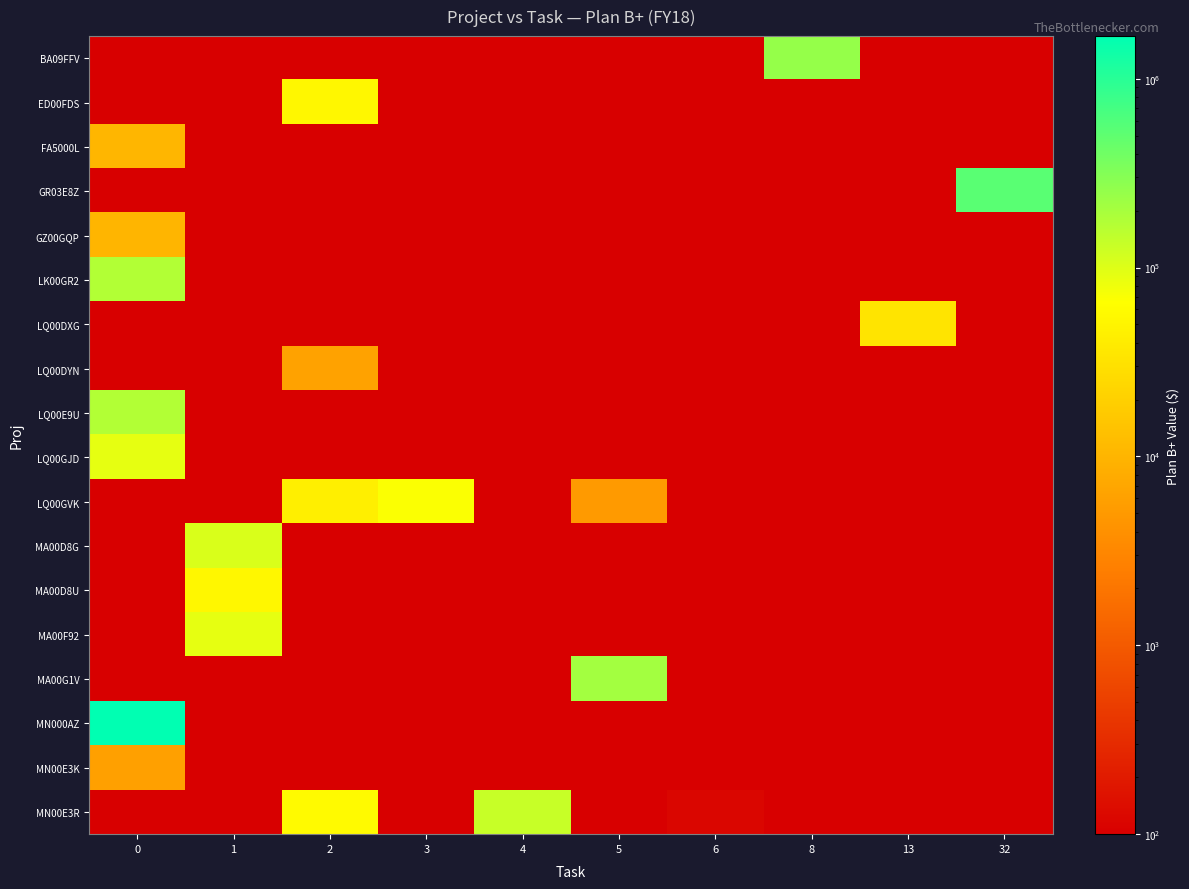

Reading left to right, list all the values displayed in this chart.

BA09FFV: 0=0.0	1=0.0	2=0.0	3=0.0	4=0.0	5=0.0	6=0.0	8=250322.0	13=0.0	32=0.0
ED00FDS: 0=0.0	1=0.0	2=53662.5	3=0.0	4=0.0	5=0.0	6=0.0	8=0.0	13=0.0	32=0.0
FA5000L: 0=10438.2	1=0.0	2=0.0	3=0.0	4=0.0	5=0.0	6=0.0	8=0.0	13=0.0	32=0.0
GR03E8Z: 0=0.0	1=0.0	2=0.0	3=0.0	4=0.0	5=0.0	6=0.0	8=0.0	13=0.0	32=530000.0
GZ00GQP: 0=10000.0	1=0.0	2=0.0	3=0.0	4=0.0	5=0.0	6=0.0	8=0.0	13=0.0	32=0.0
LK00GR2: 0=174000.0	1=0.0	2=0.0	3=0.0	4=0.0	5=0.0	6=0.0	8=0.0	13=0.0	32=0.0
LQ00DXG: 0=0.0	1=0.0	2=0.0	3=0.0	4=0.0	5=0.0	6=0.0	8=0.0	13=33072.5	32=0.0
LQ00DYN: 0=0.0	1=0.0	2=6272.4	3=0.0	4=0.0	5=0.0	6=0.0	8=0.0	13=0.0	32=0.0
LQ00E9U: 0=172121.4	1=0.0	2=0.0	3=0.0	4=0.0	5=0.0	6=0.0	8=0.0	13=0.0	32=0.0
LQ00GJD: 0=89558.0	1=0.0	2=0.0	3=0.0	4=0.0	5=0.0	6=0.0	8=0.0	13=0.0	32=0.0
LQ00GVK: 0=0.0	1=0.0	2=44044.5	3=68828.5	4=0.0	5=5085.3	6=0.0	8=0.0	13=0.0	32=0.0
MA00D8G: 0=0.0	1=105983.0	2=0.0	3=0.0	4=0.0	5=0.0	6=0.0	8=0.0	13=0.0	32=0.0
MA00D8U: 0=0.0	1=52961.8	2=0.0	3=0.0	4=0.0	5=0.0	6=0.0	8=0.0	13=0.0	32=0.0
MA00F92: 0=0.0	1=89146.4	2=0.0	3=0.0	4=0.0	5=0.0	6=0.0	8=0.0	13=0.0	32=0.0
MA00G1V: 0=0.0	1=0.0	2=0.0	3=0.0	4=0.0	5=208707.9	6=0.0	8=0.0	13=0.0	32=0.0
MN000AZ: 0=1680501.0	1=0.0	2=0.0	3=0.0	4=0.0	5=0.0	6=0.0	8=0.0	13=0.0	32=0.0
MN00E3K: 0=5996.7	1=0.0	2=0.0	3=0.0	4=0.0	5=0.0	6=0.0	8=0.0	13=0.0	32=0.0
MN00E3R: 0=0.0	1=0.0	2=57205.0	3=0.0	4=133114.5	5=0.0	6=120.8	8=0.0	13=0.0	32=0.0